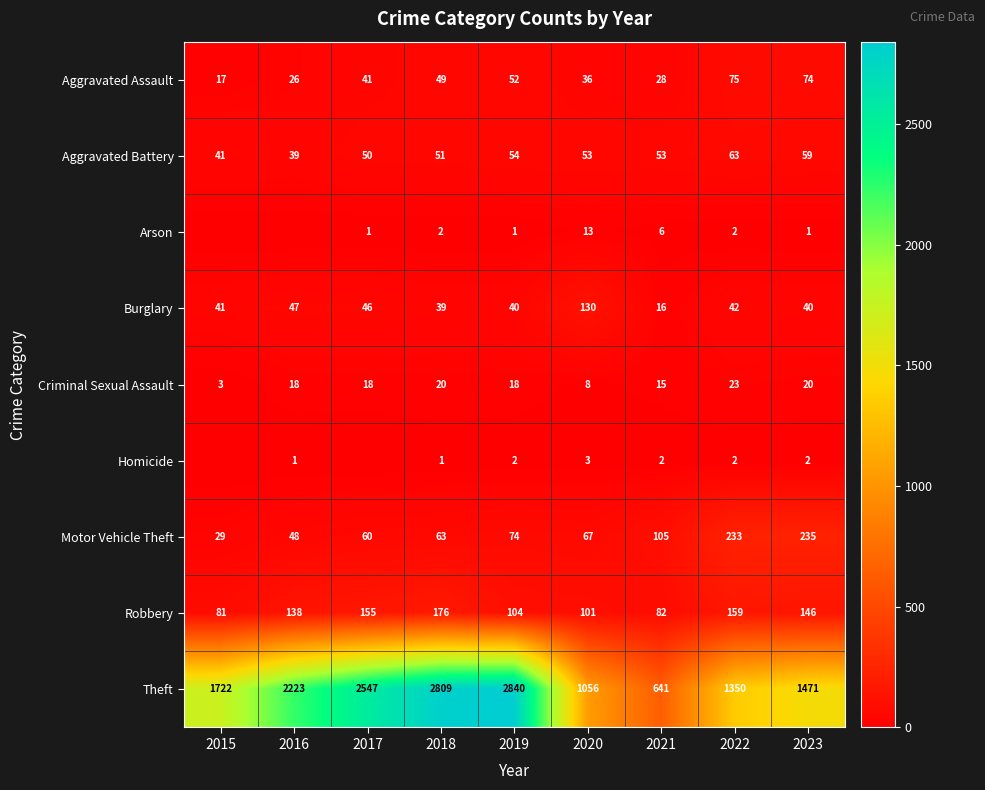

The value of Theft at 2019 is 4884. True or false?

False